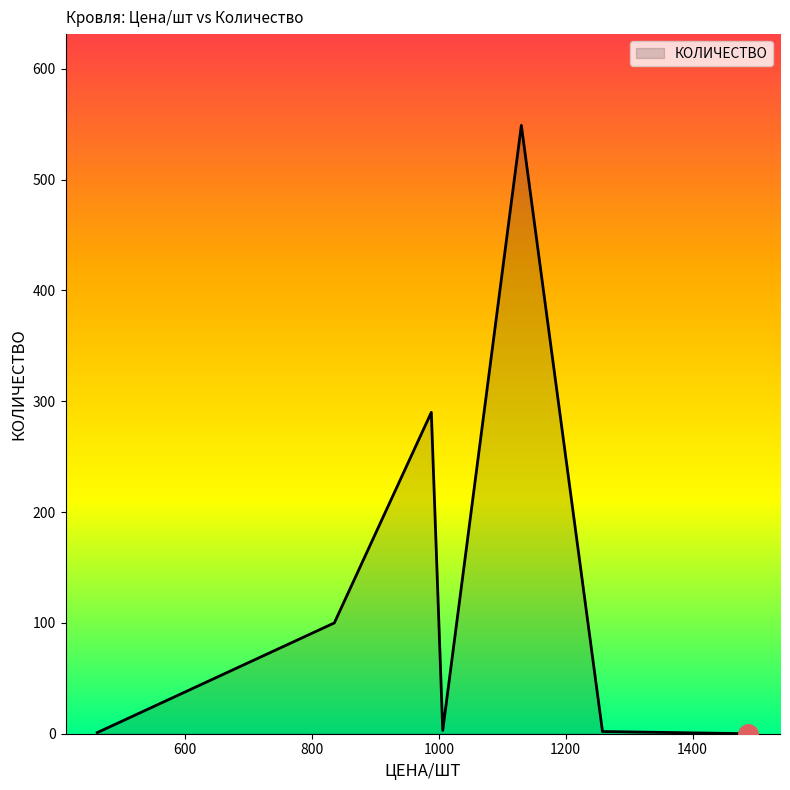

What is the maximum value shown in the chart?

549